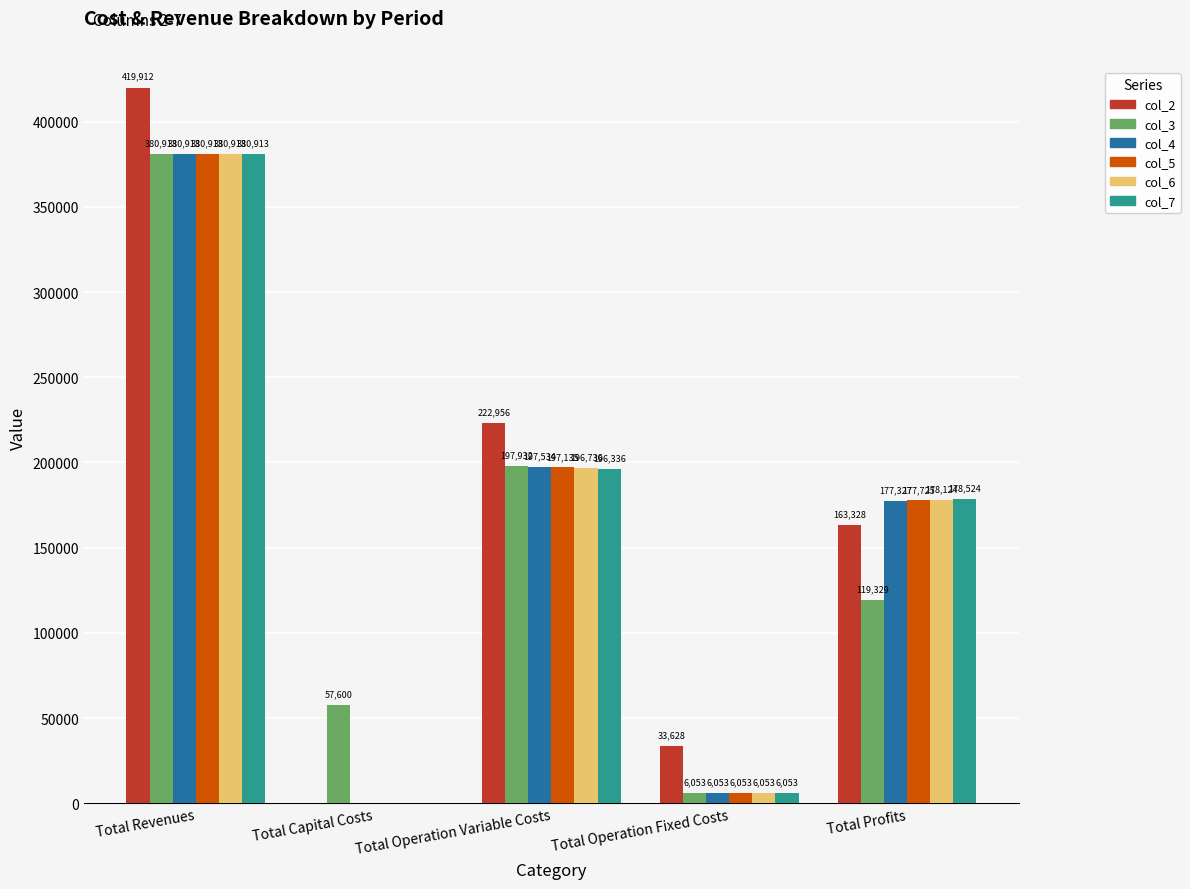

At which label is col_5 closest to 190456?

Total Operation Variable Costs